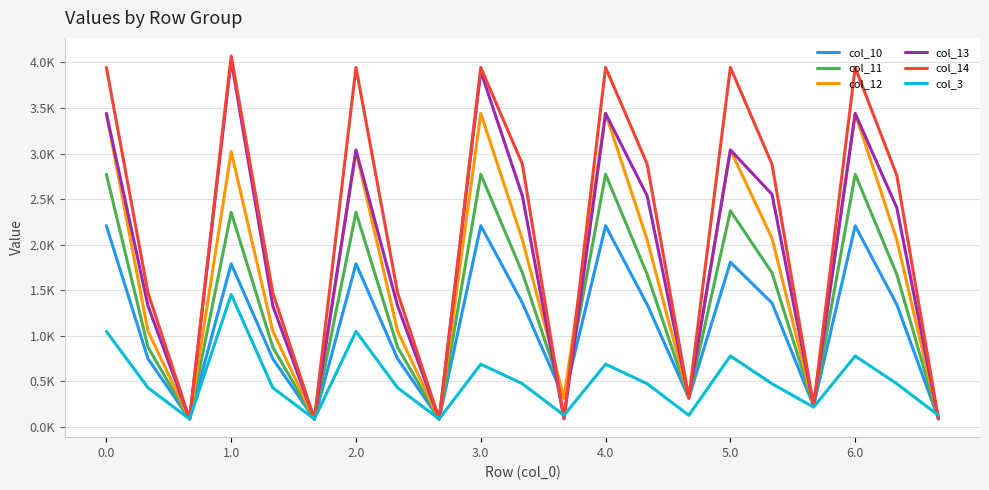

What are all the series names shown in the legend?

col_10, col_11, col_12, col_13, col_14, col_3